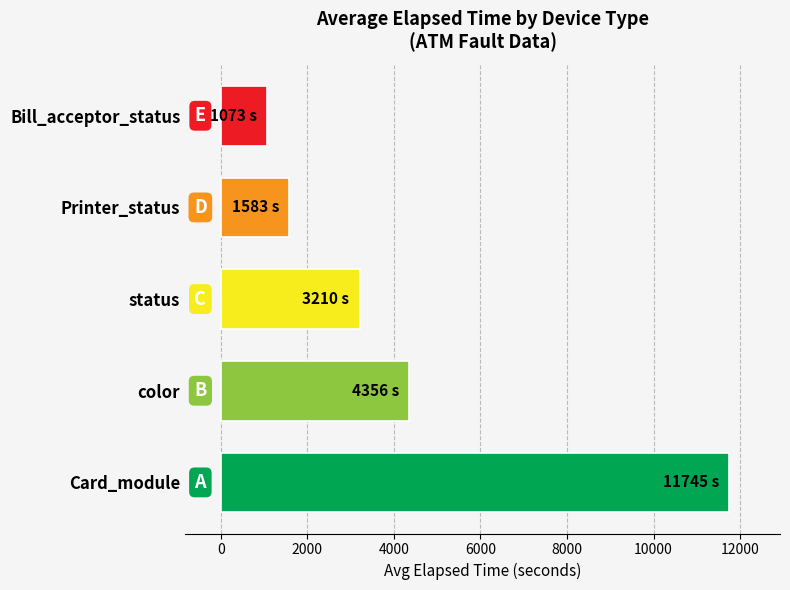

What is the difference between the maximum and minimum values?

10672